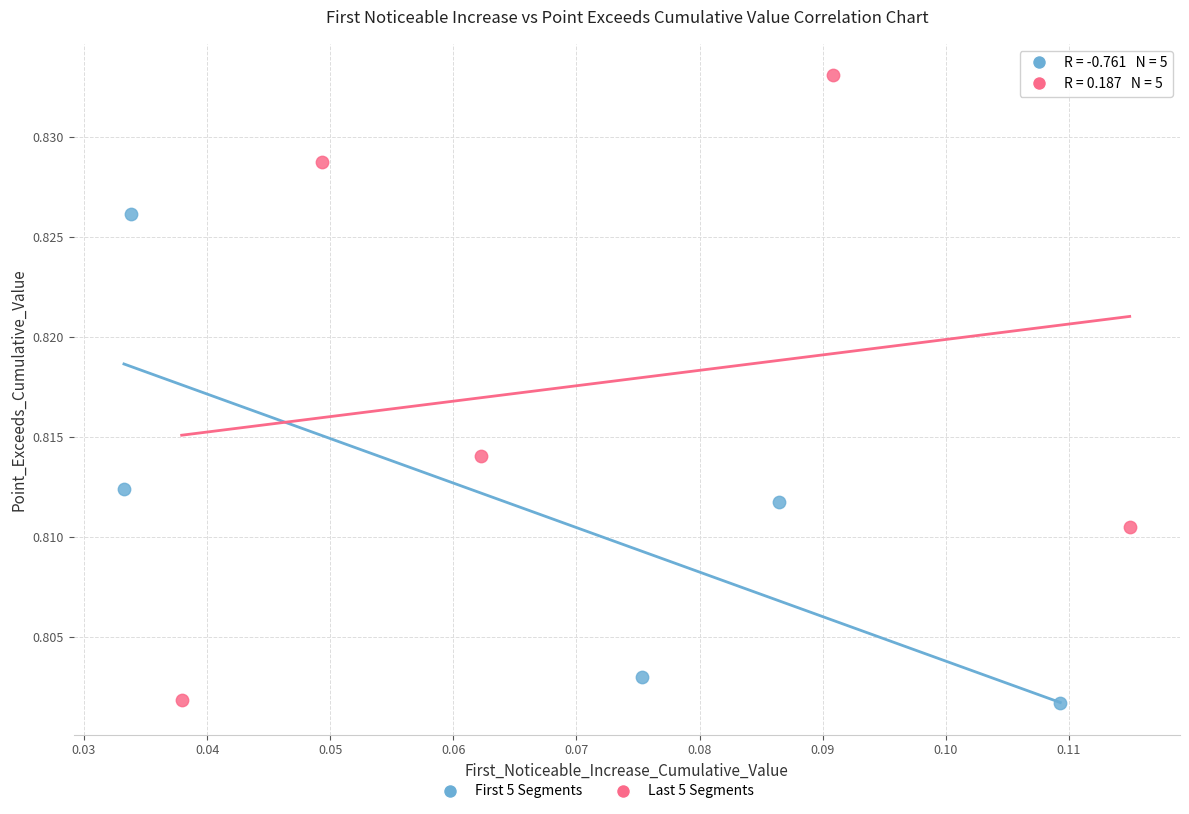

Which series has the widest spread of Y values?

Last 5 Segments